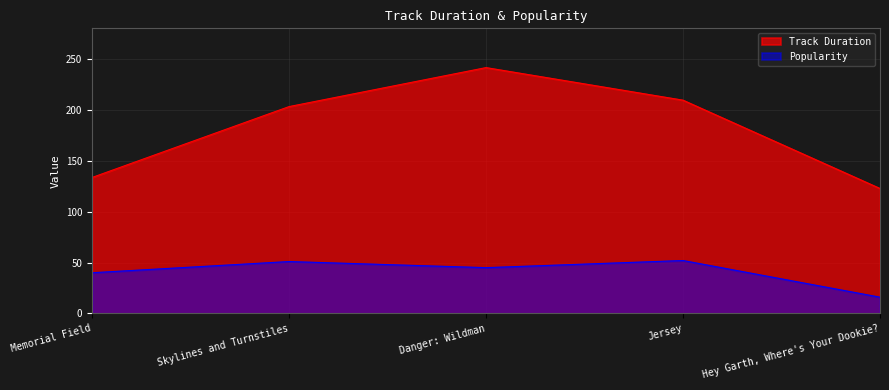

How many lines are shown in the chart?

2